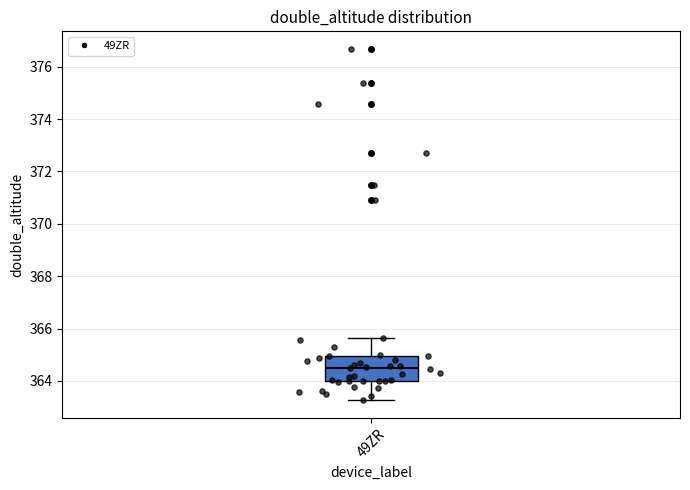

Read this box plot against the y-axis: the position of the median line, the range covered by the box, and the ends of both whiskers. The values are not printed on the chart, so give them approximately, as read against the axis.

median 364.6, box 364.0 to 365.0, whiskers 363.2 to 365.6